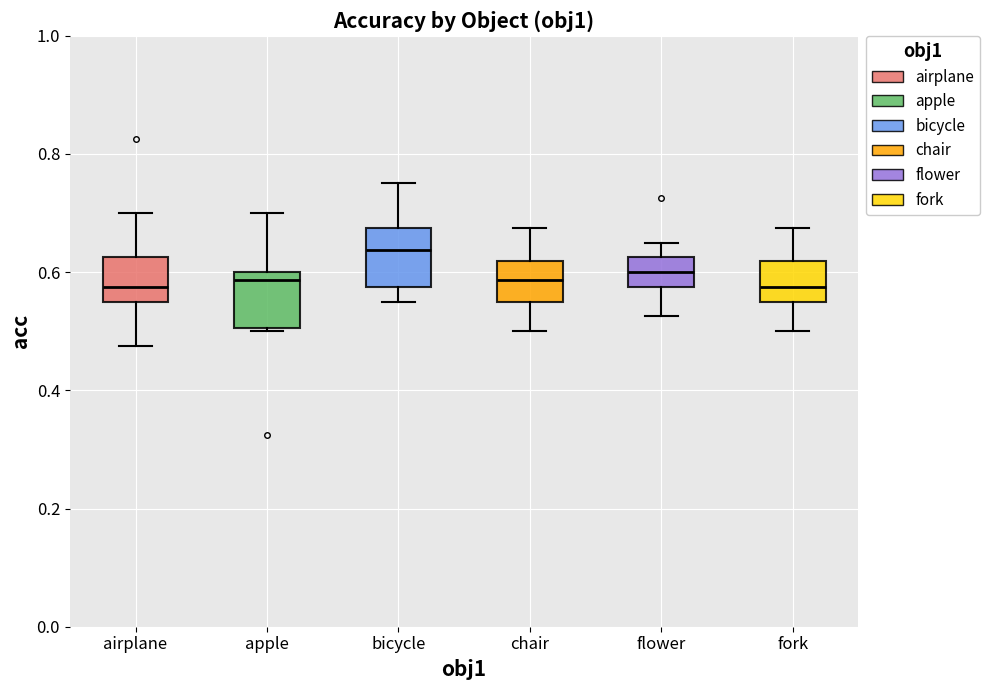

Where does the median line of the box for chair sit on the y-axis? The values are not printed on the chart, so give them approximately, as read against the axis.

0.58